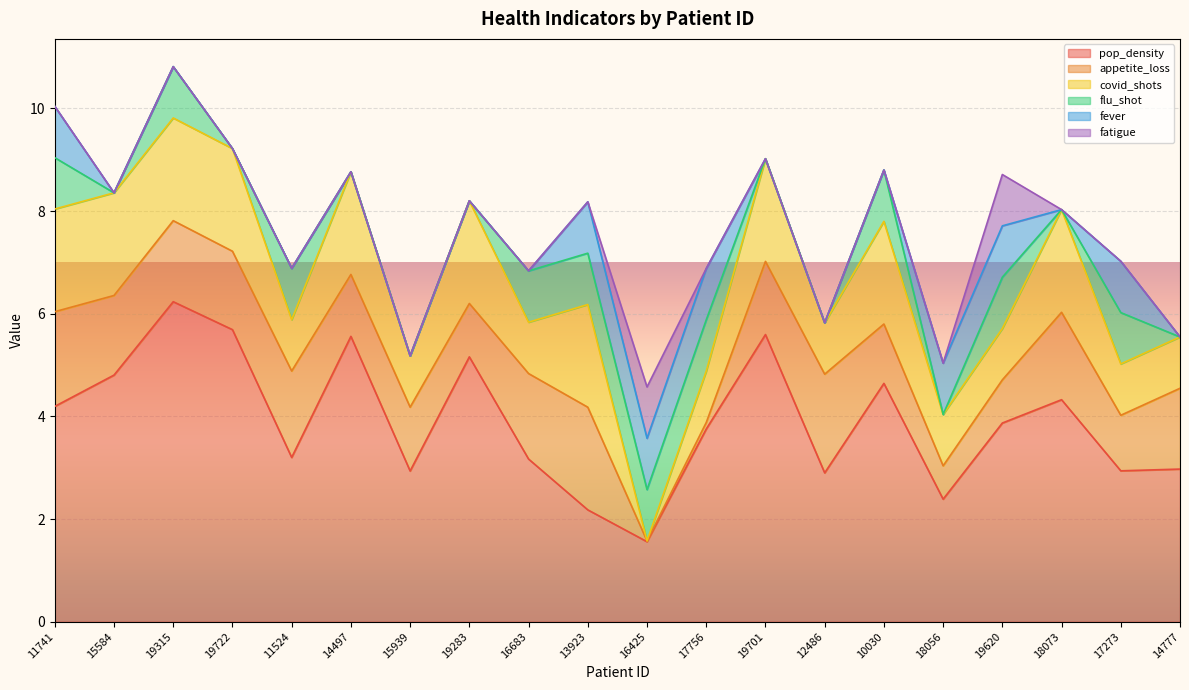

Which has a higher value, 19315 or 17273?

19315